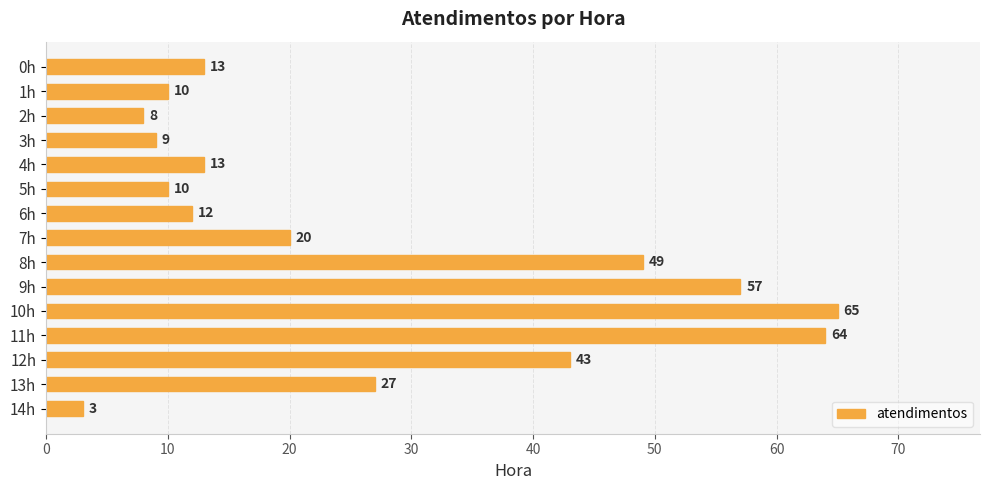

How many values are below 13?

6